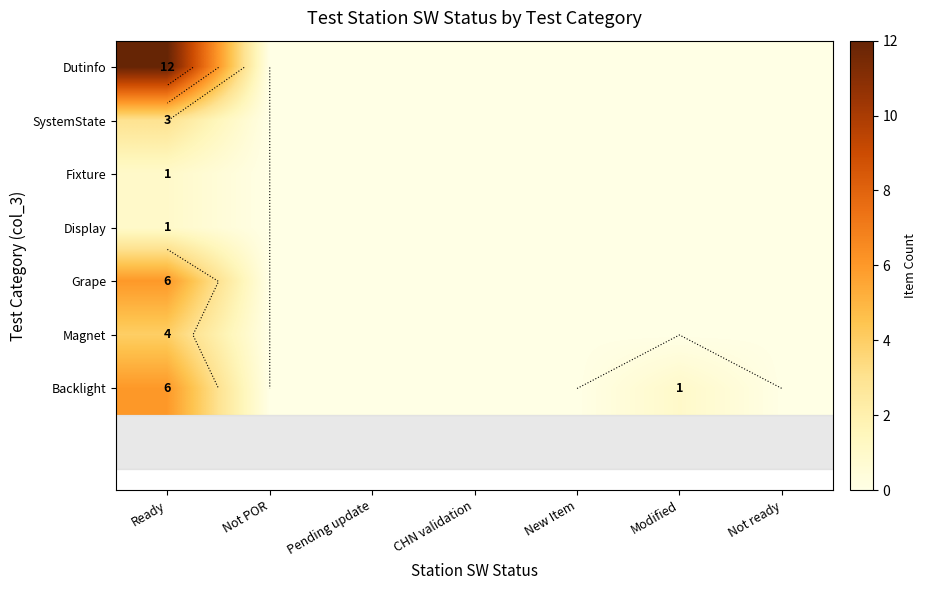

Between Ready and Not POR, which series saw the biggest shift?

Dutinfo